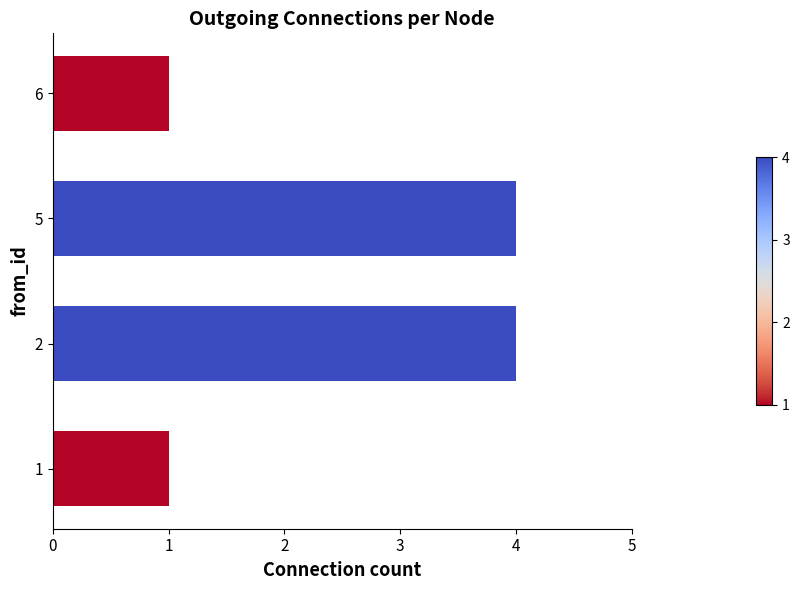

What is the difference between the maximum and minimum values?

3